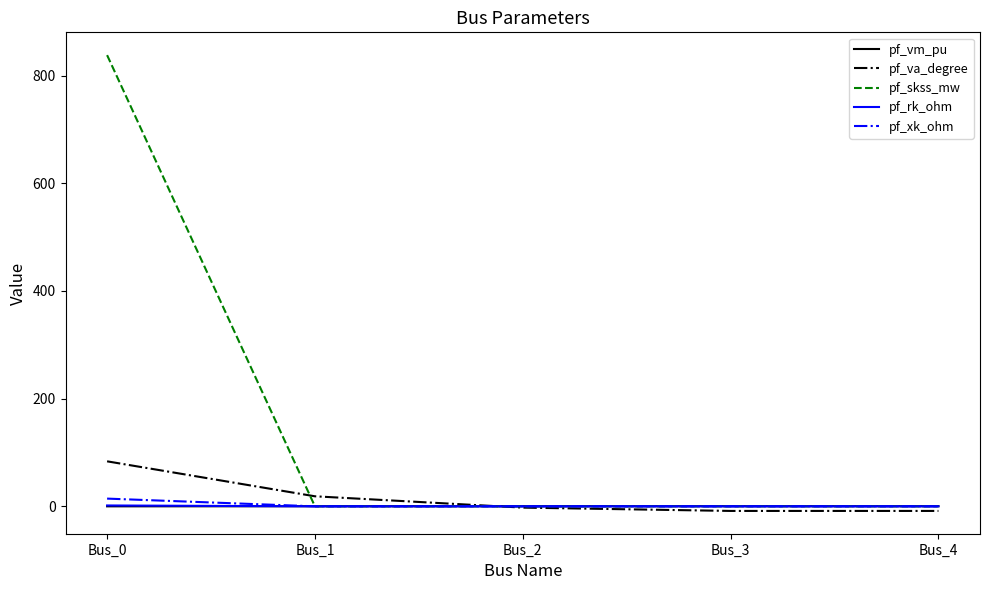

What are all the series names shown in the legend?

pf_vm_pu, pf_va_degree, pf_skss_mw, pf_rk_ohm, pf_xk_ohm